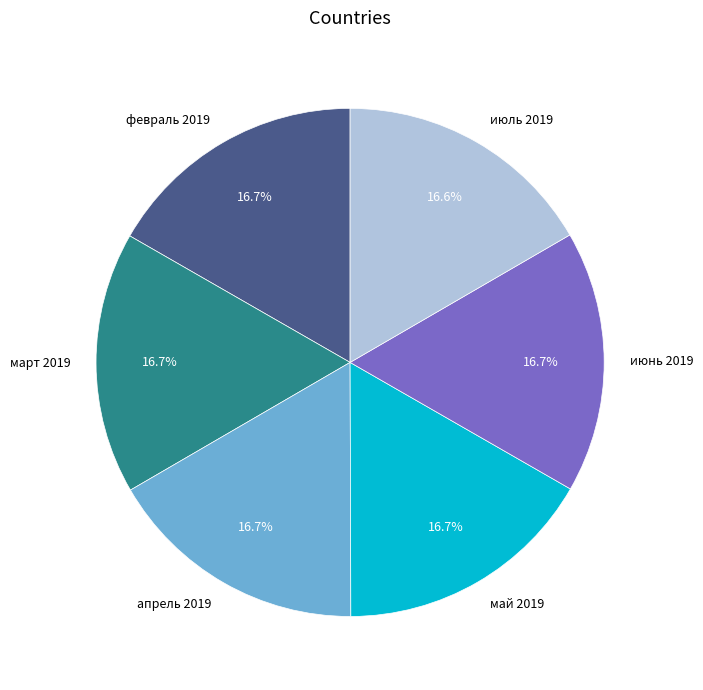

Does any single category account for the majority?

No